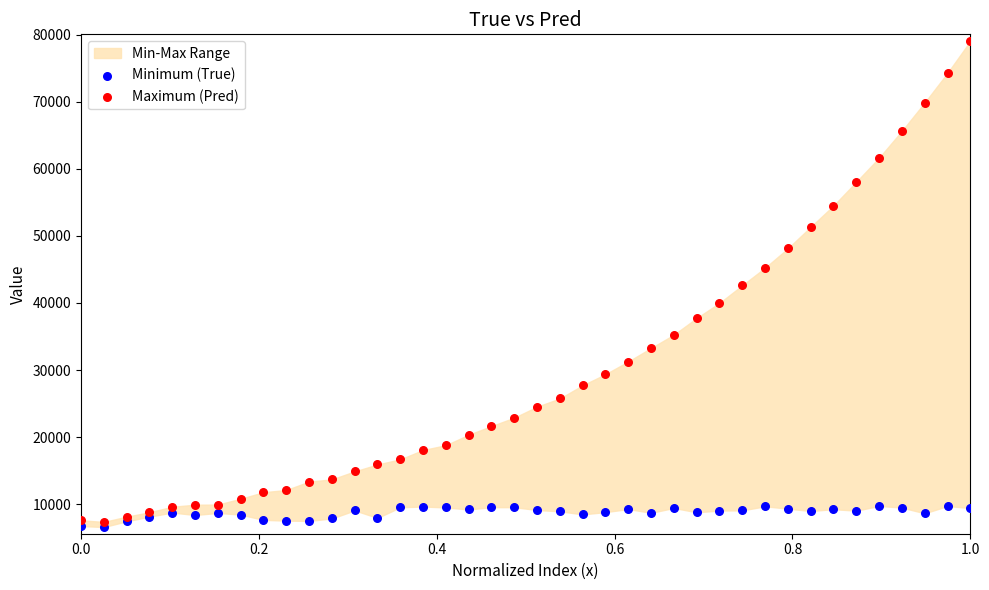

What is the X range (max minus min) for the scatter plot?

1.0